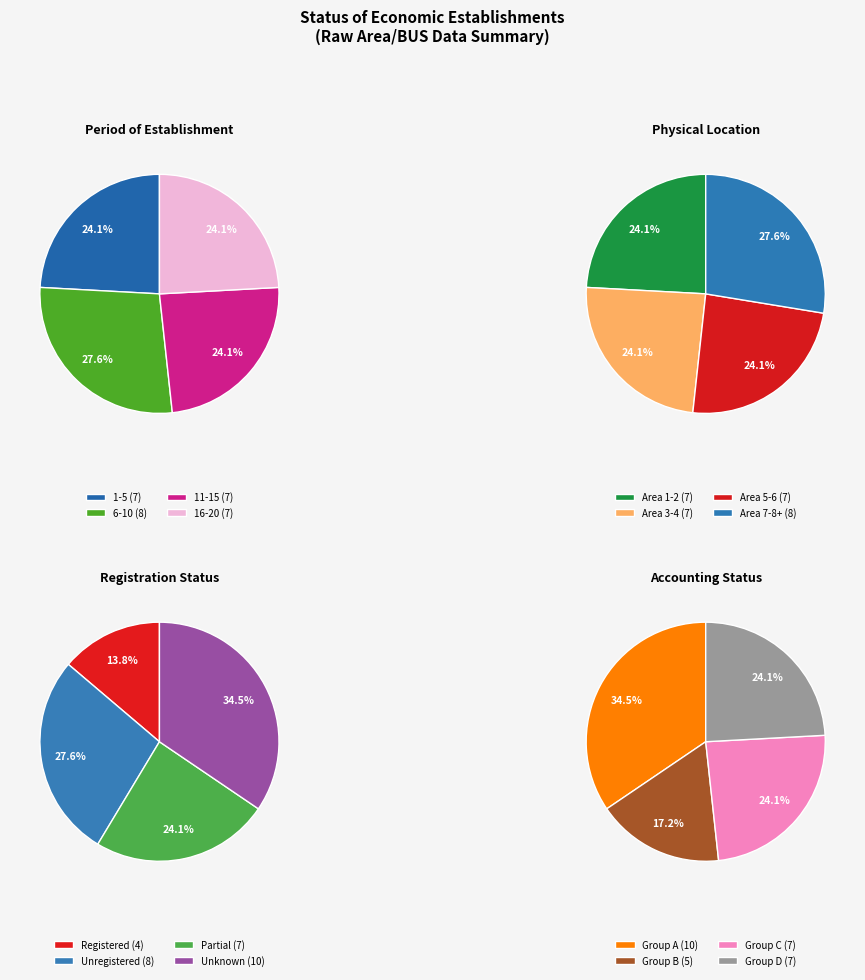

What is the largest slice in the pie chart?

8